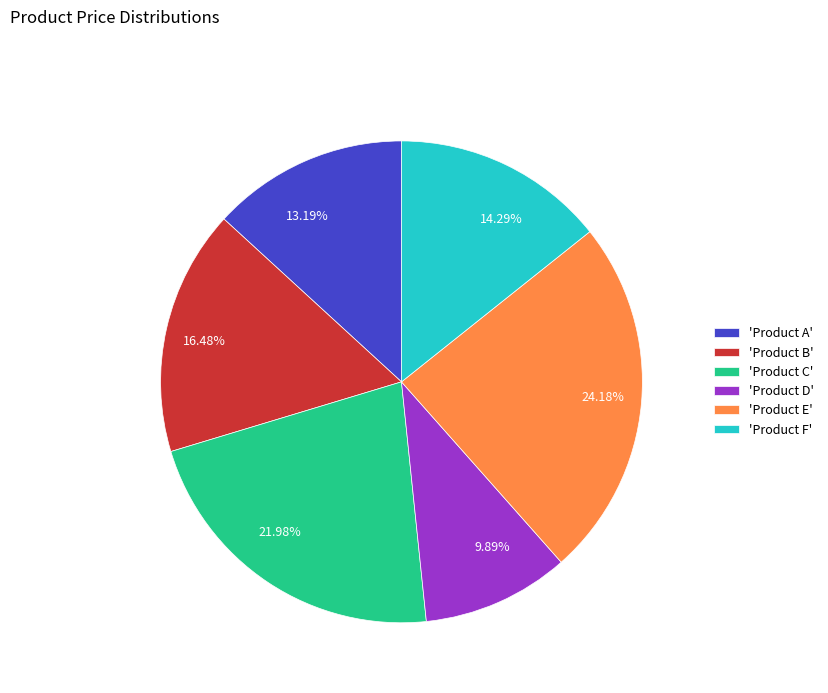

How many slices are in this pie chart?

6